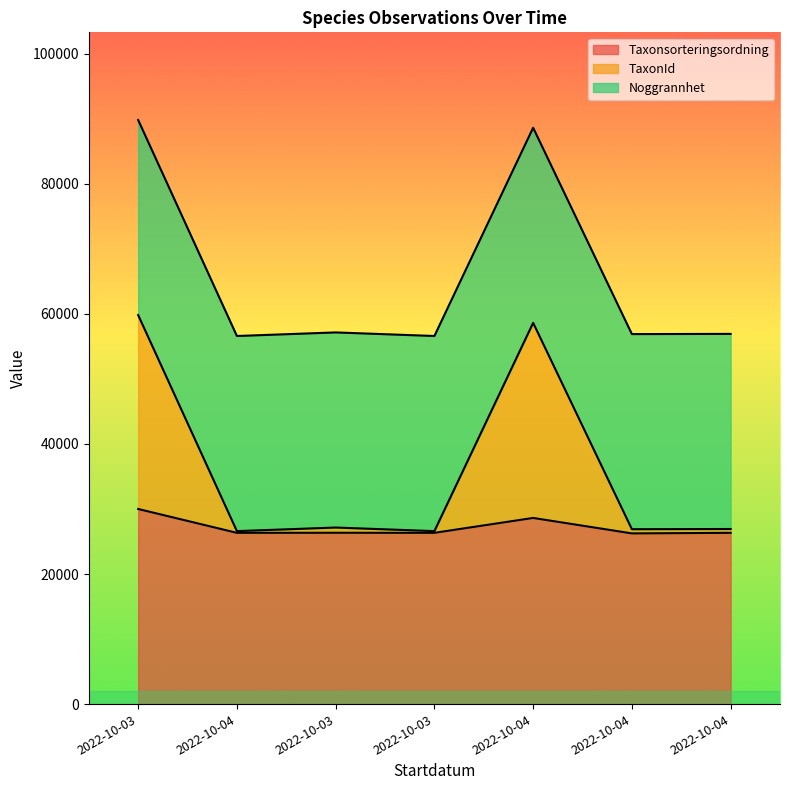

How many lines are shown in the chart?

3